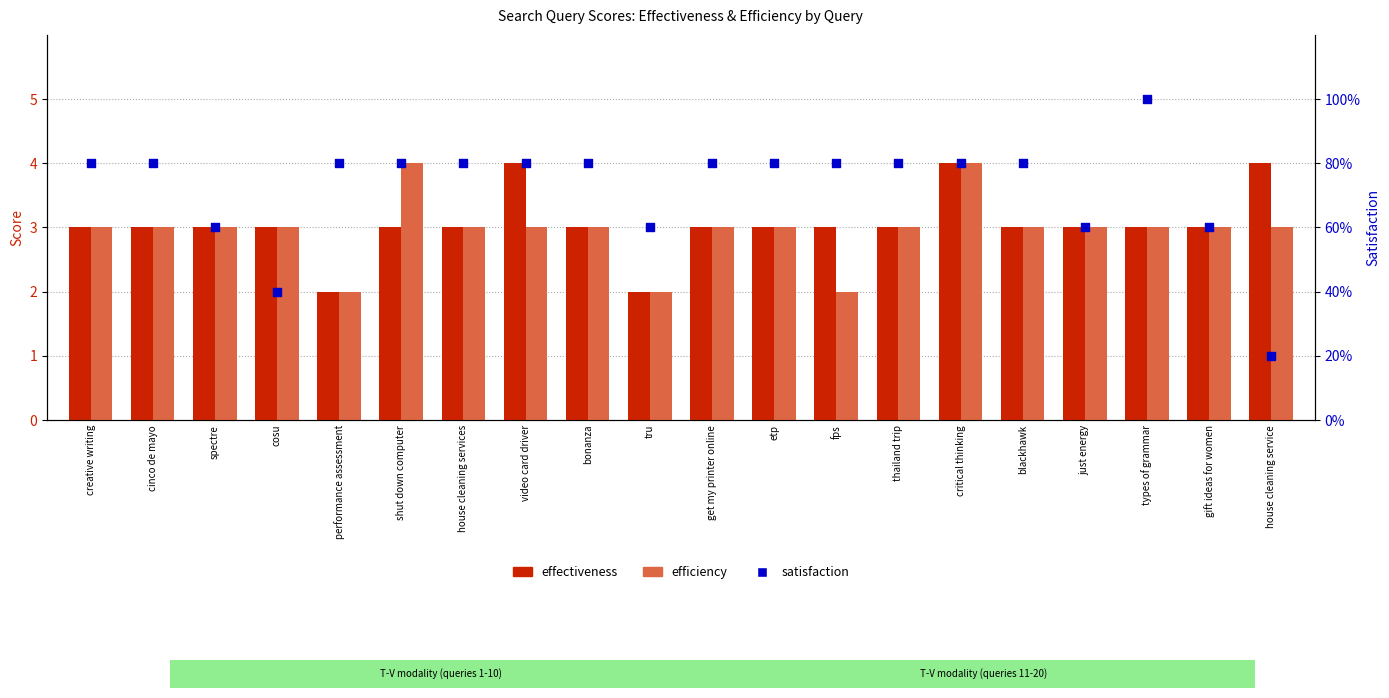

At how many categories does at least one series exceed 1?

20